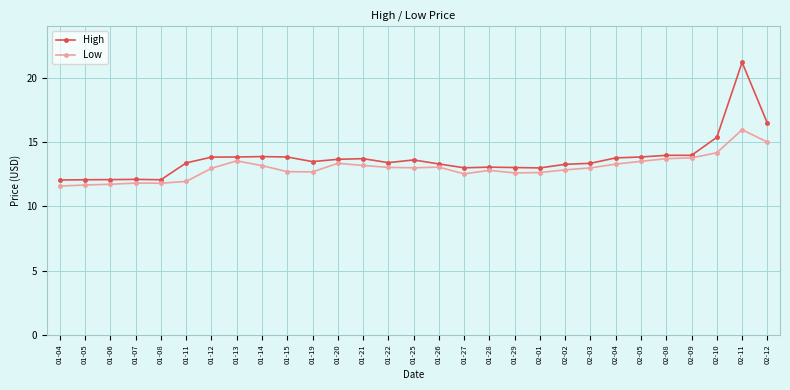

True or false: Low and High intersect in this chart.

False